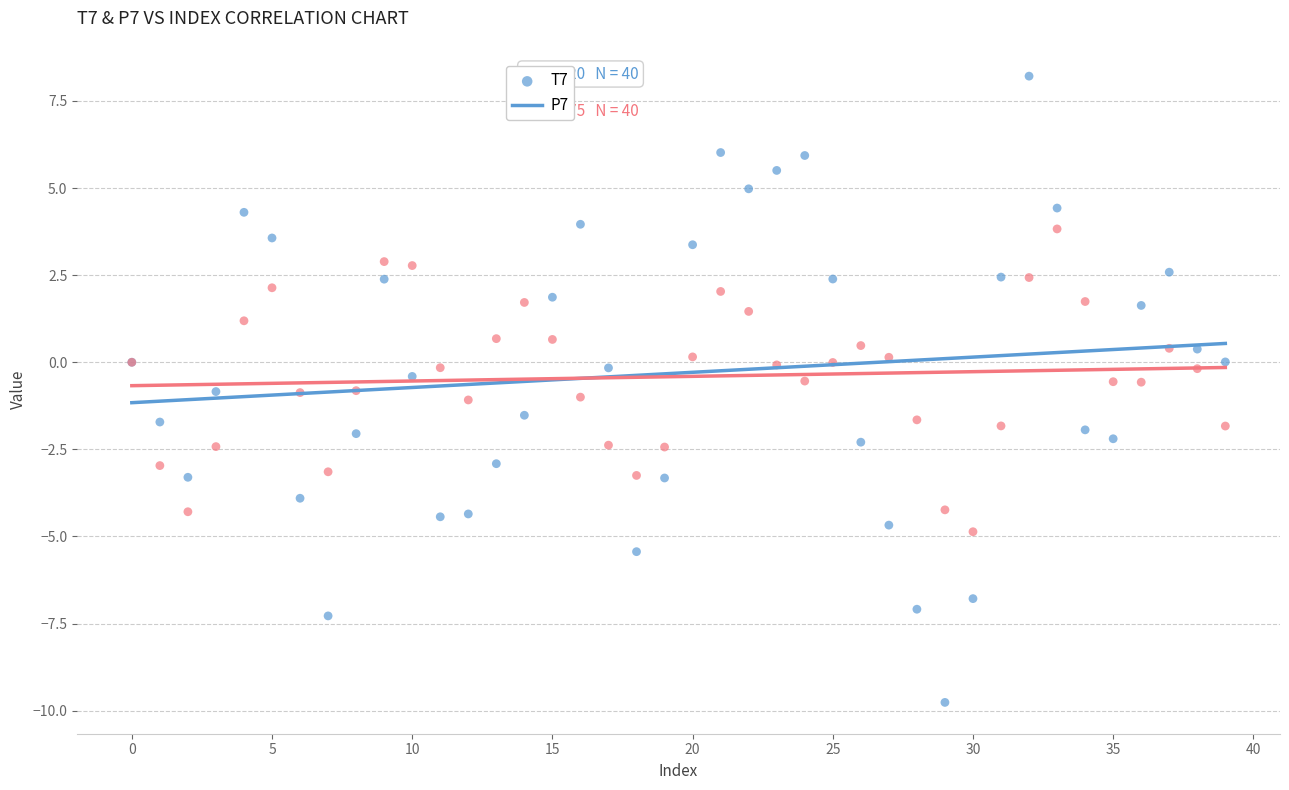

Which series reaches the maximum Y coordinate?

T7